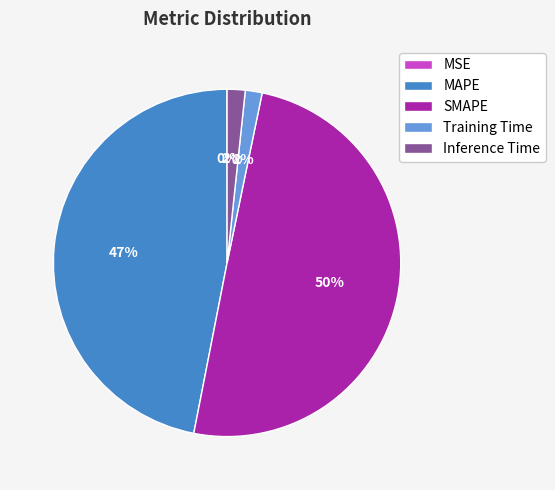

Do Inference Time and Training Time together represent more than half of the pie?

No